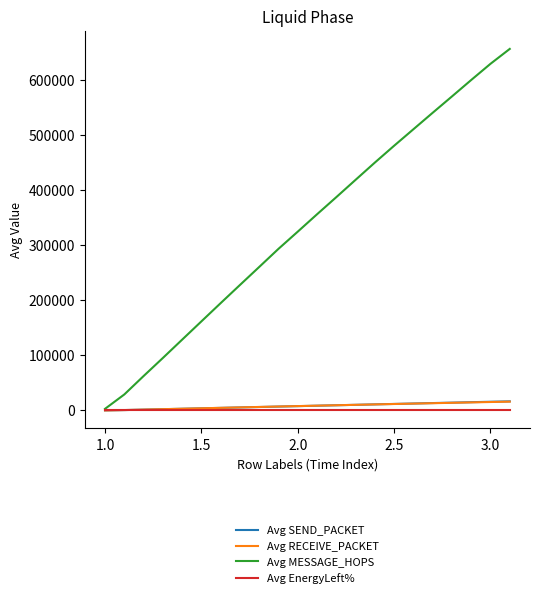

Which series has the largest total across all categories?

Avg MESSAGE_HOPS